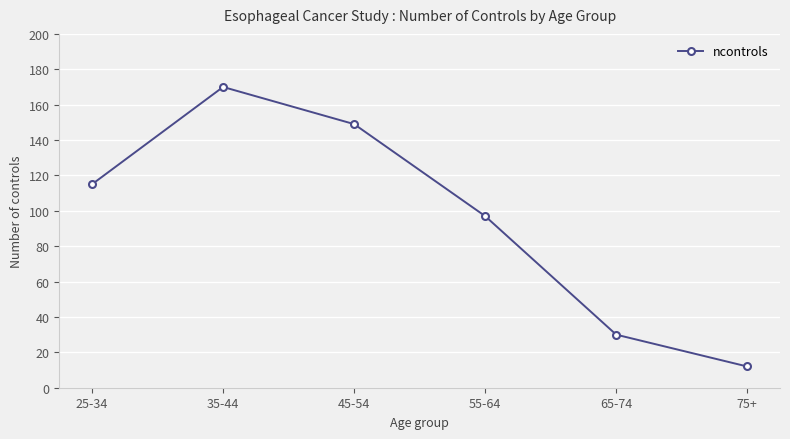

Rank the categories by value from highest to lowest.

35-44, 45-54, 25-34, 55-64, 65-74, 75+